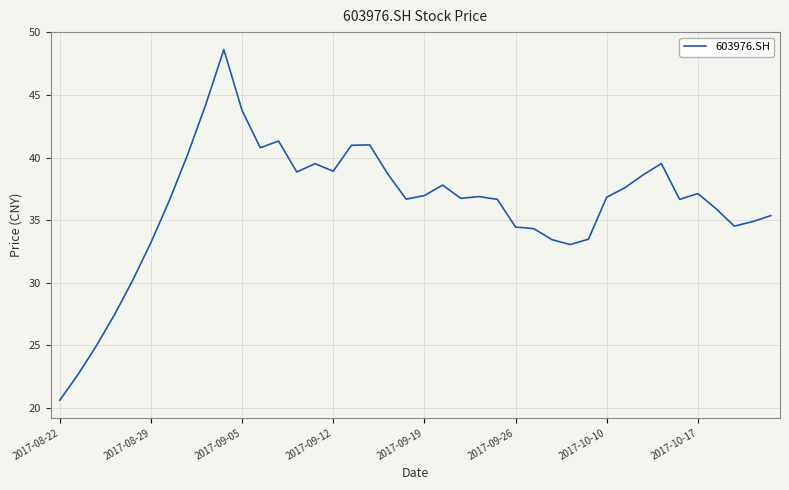

How many categories are shown in the chart?

40